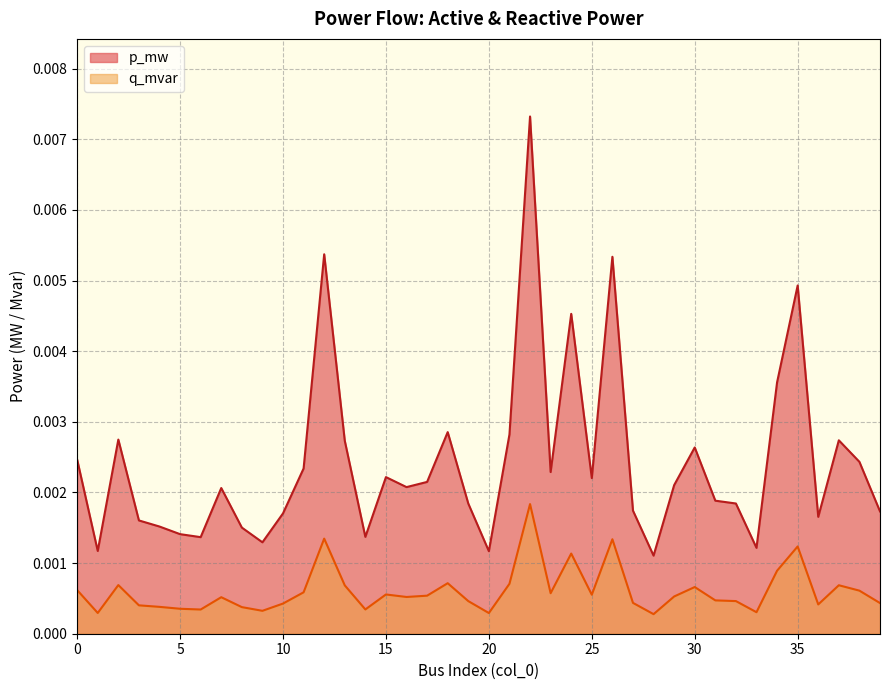

True or false: p_mw has a value of 0.0 at 36.

True